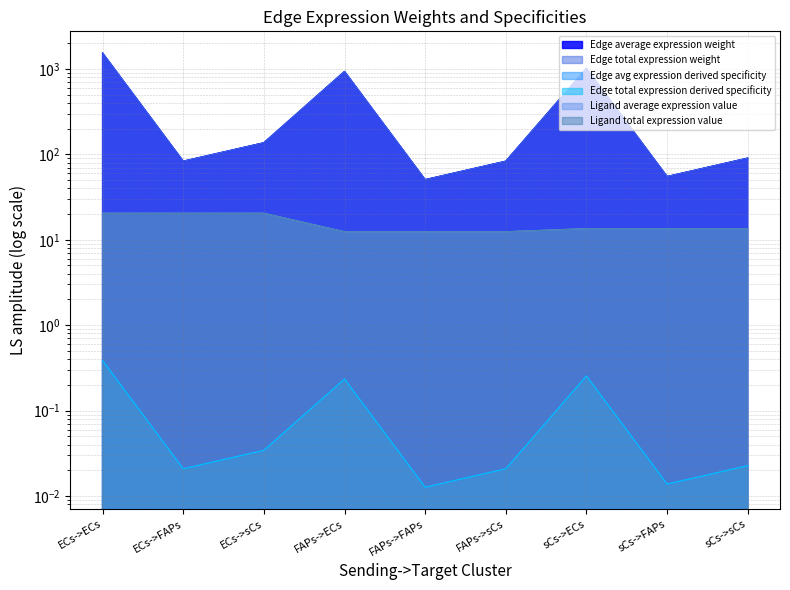

What is the total value across all series at sCs->sCs?

207.4